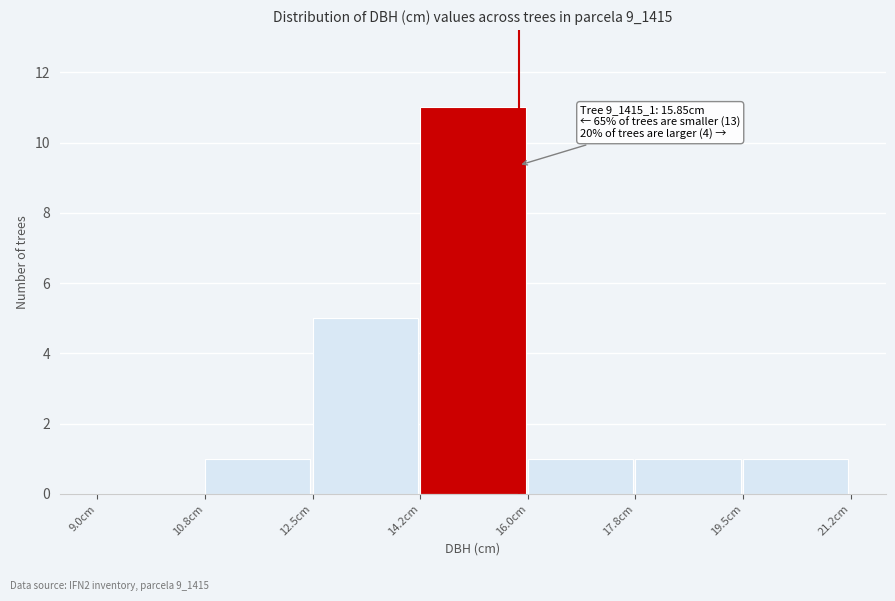

Which range on the x-axis has the tallest bar?

14.25 to 16.00